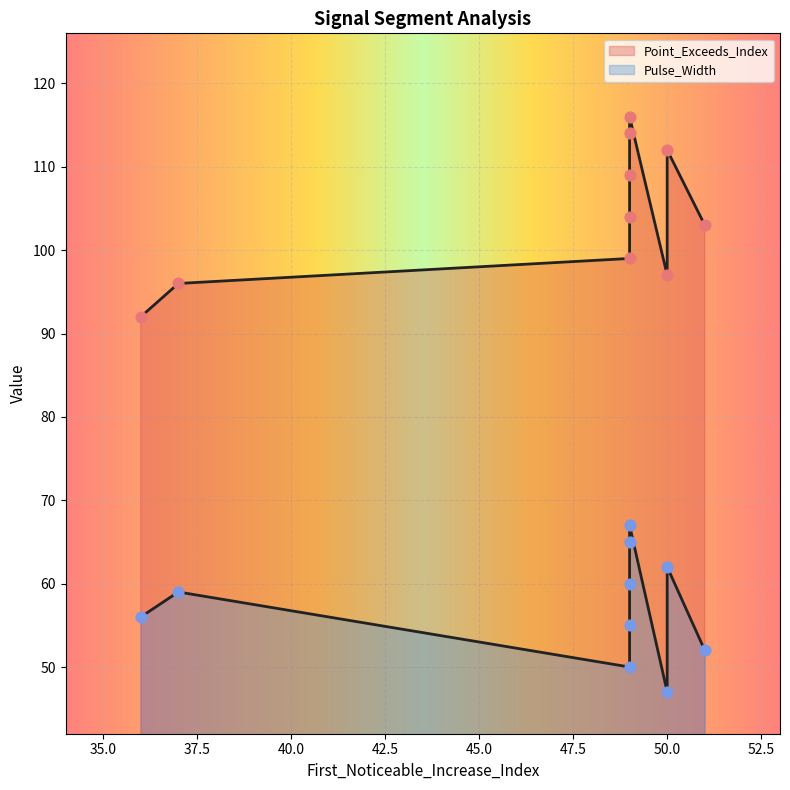

At how many categories does at least one series exceed 61?

10